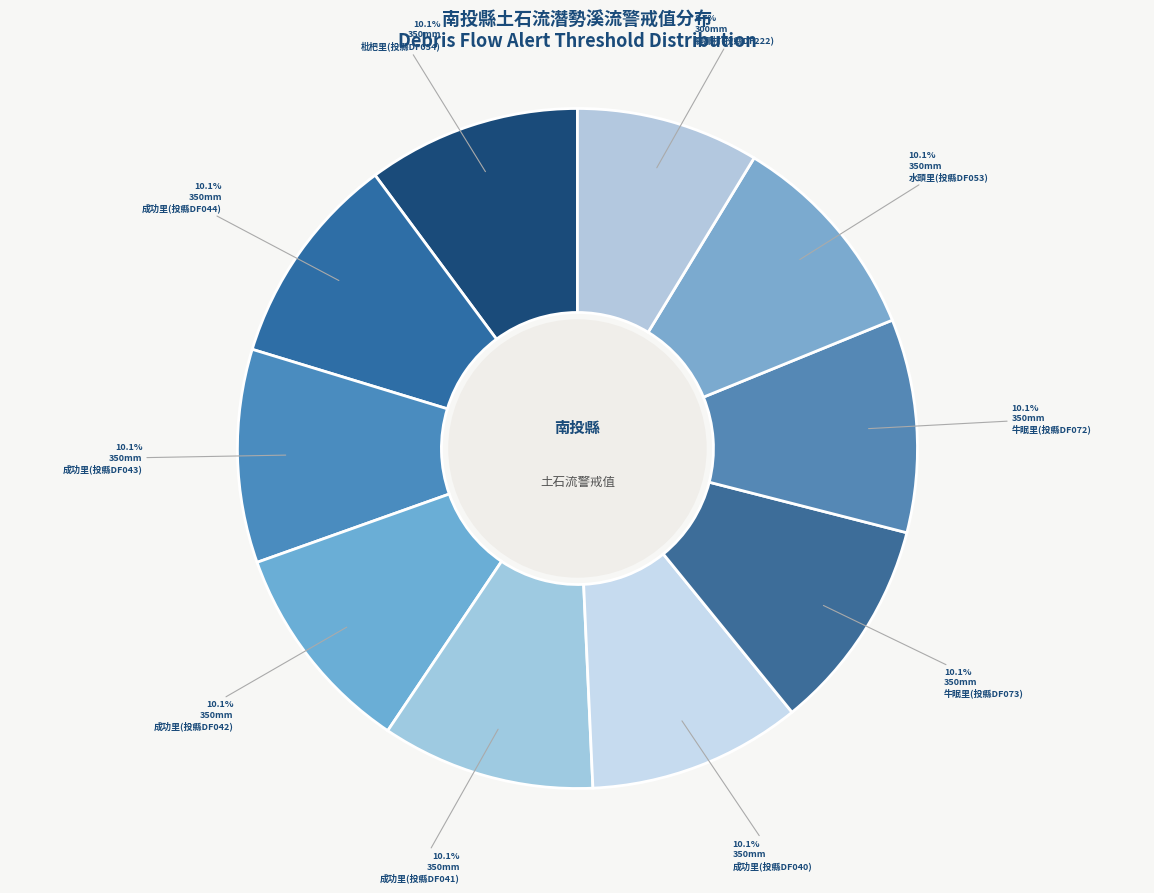

What percentage is NOT represented by 成功里(投縣DF040)?

89.9%